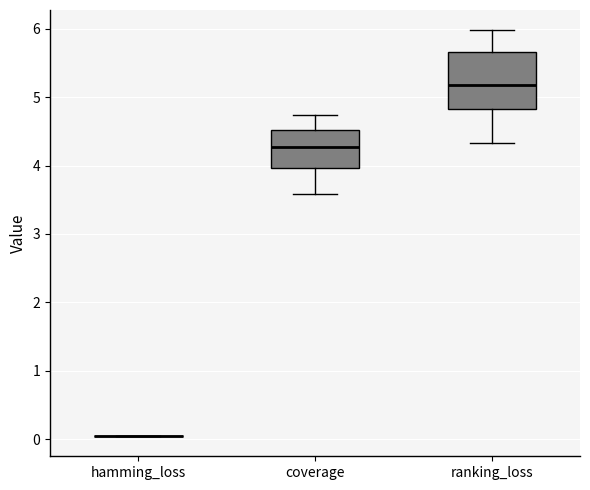

Where does the median line of the box for coverage sit on the y-axis? The values are not printed on the chart, so give them approximately, as read against the axis.

4.3